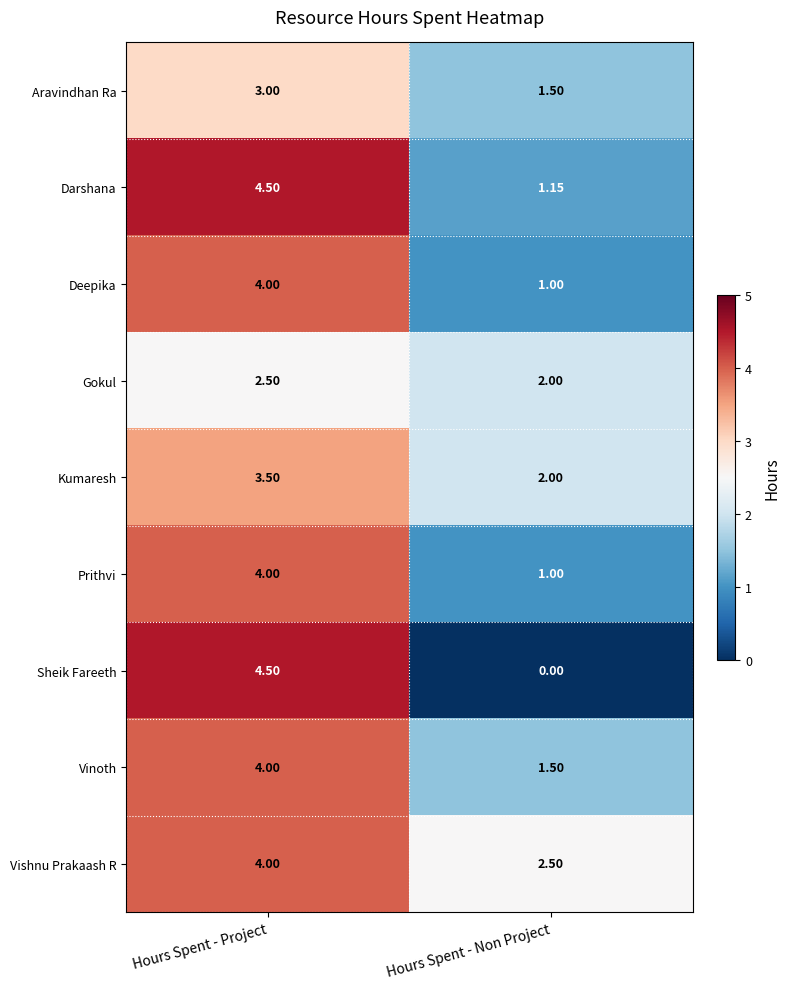

What is the total value across all series at Hours Spent - Non Project?

12.7